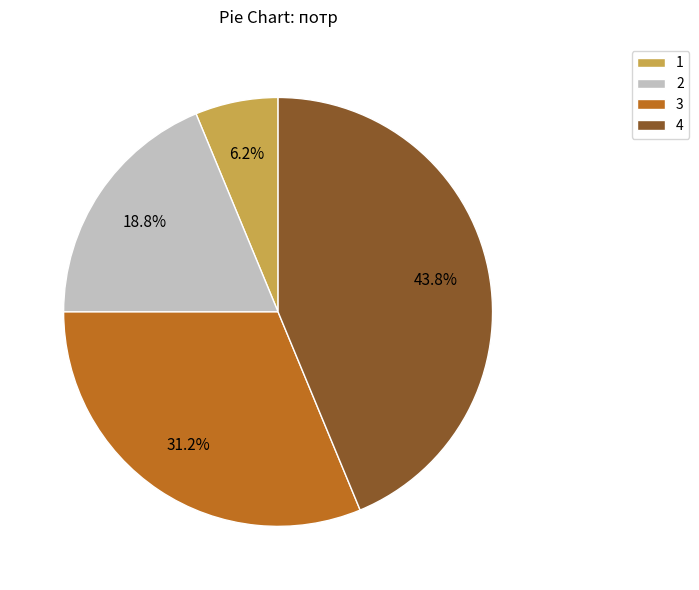

What is the ratio of the value at 4 to the value at 2?

2.3